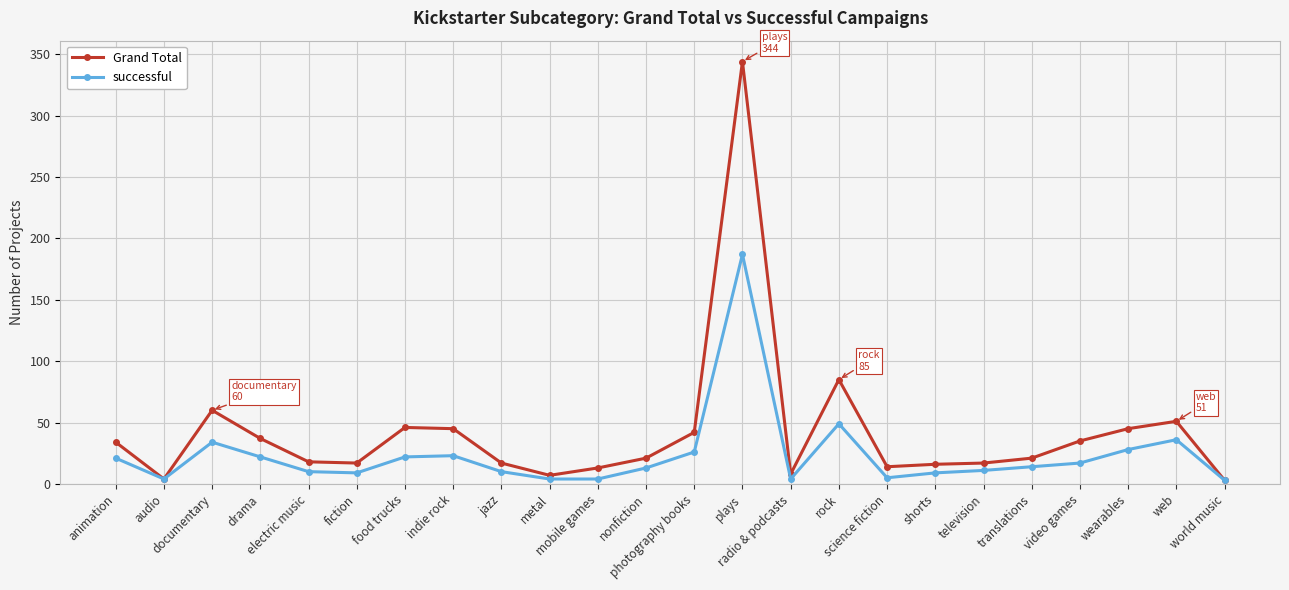

What is the spread (max minus min) of values at plays?

157